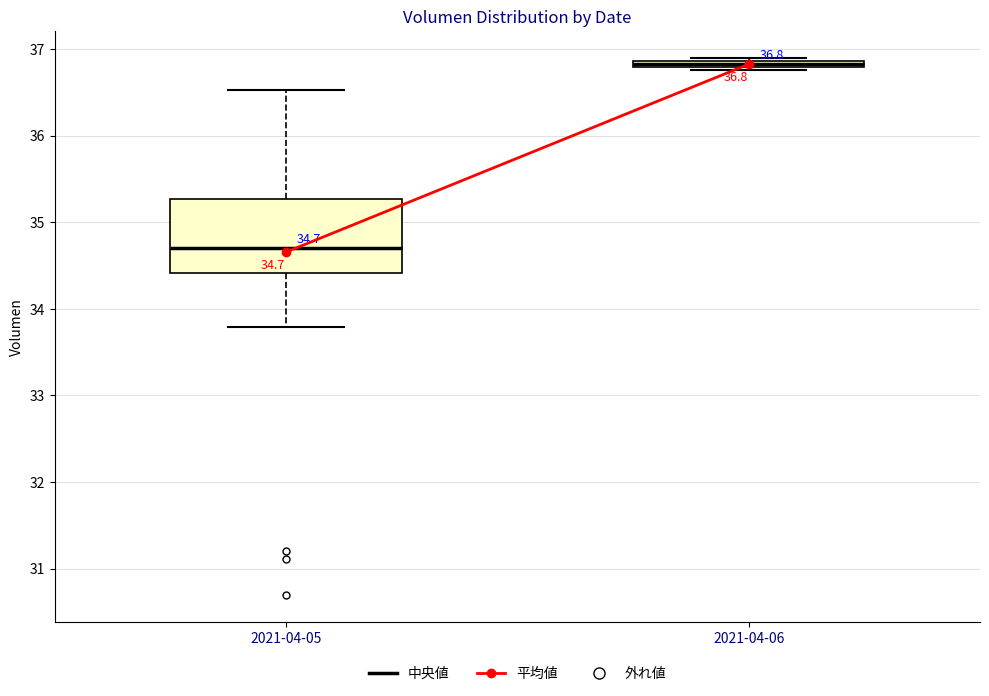

Which box's median line is the highest?

2021-04-06